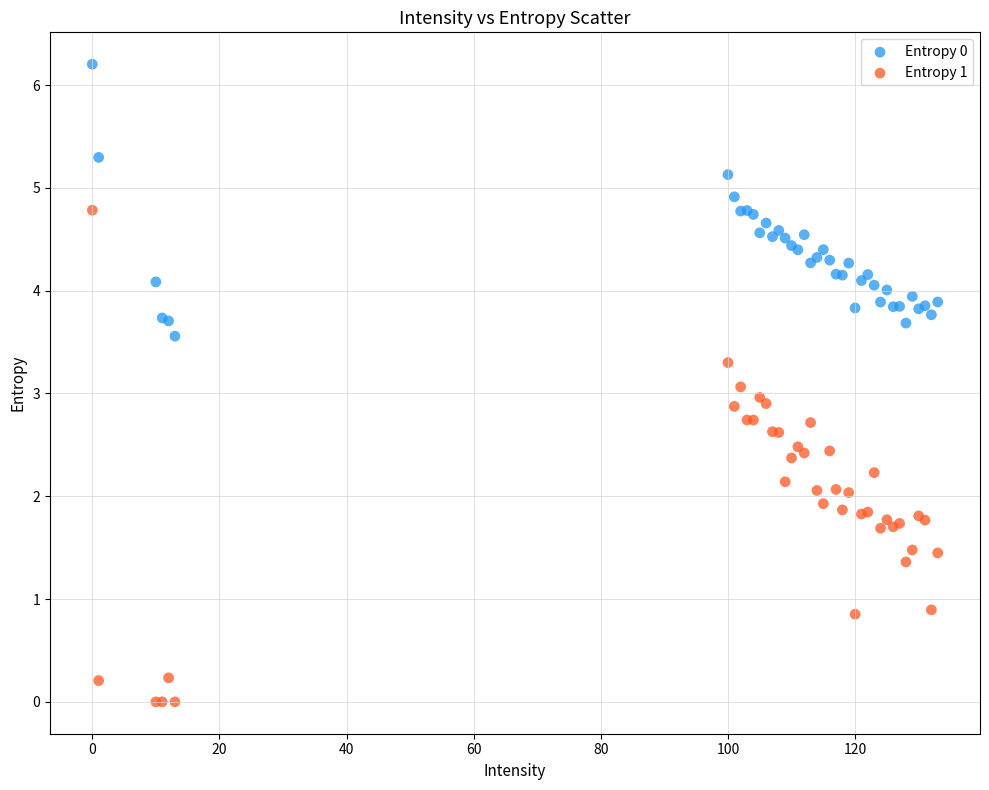

Which series reaches the maximum Y coordinate?

Entropy 0